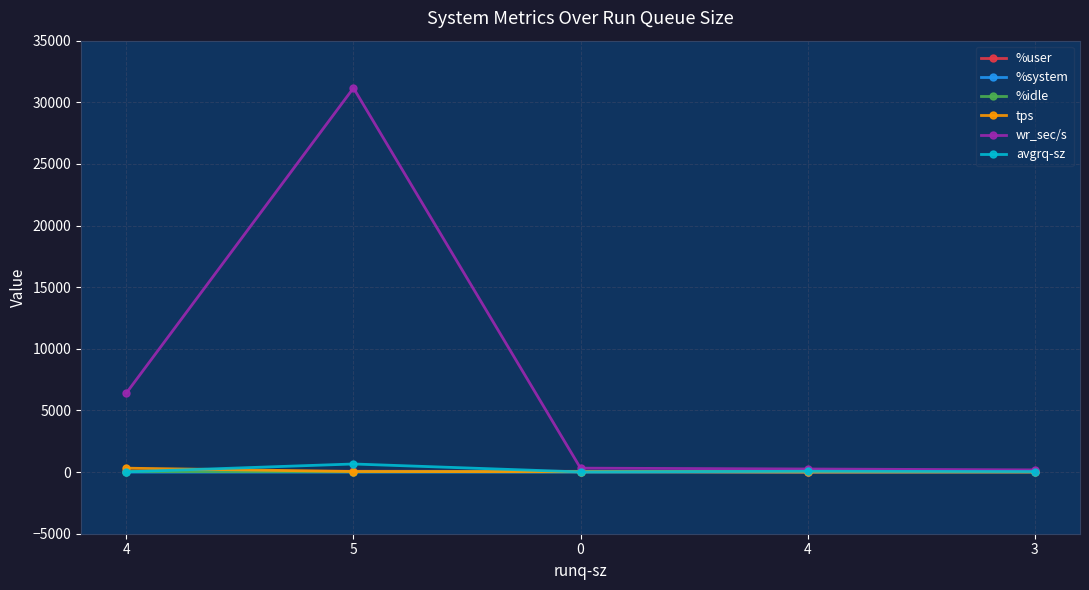

At which label is avgrq-sz closest to 334?

4